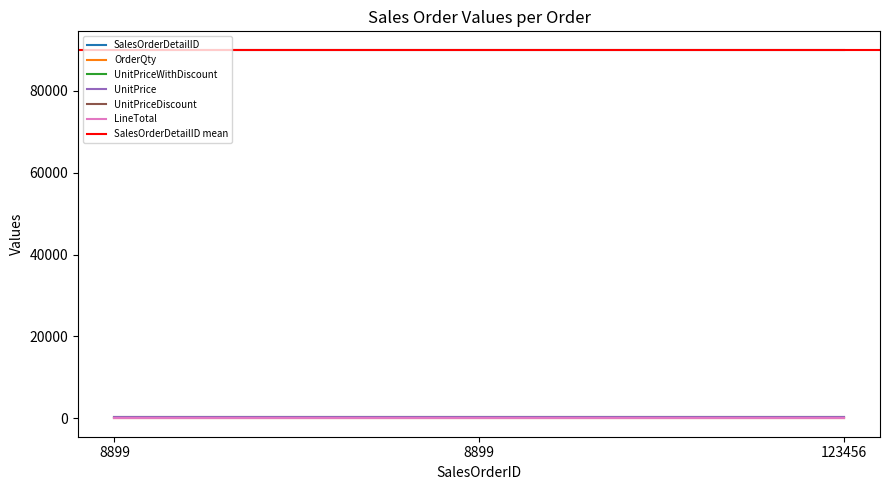

Between 8899 and 123456, which is larger?

8899